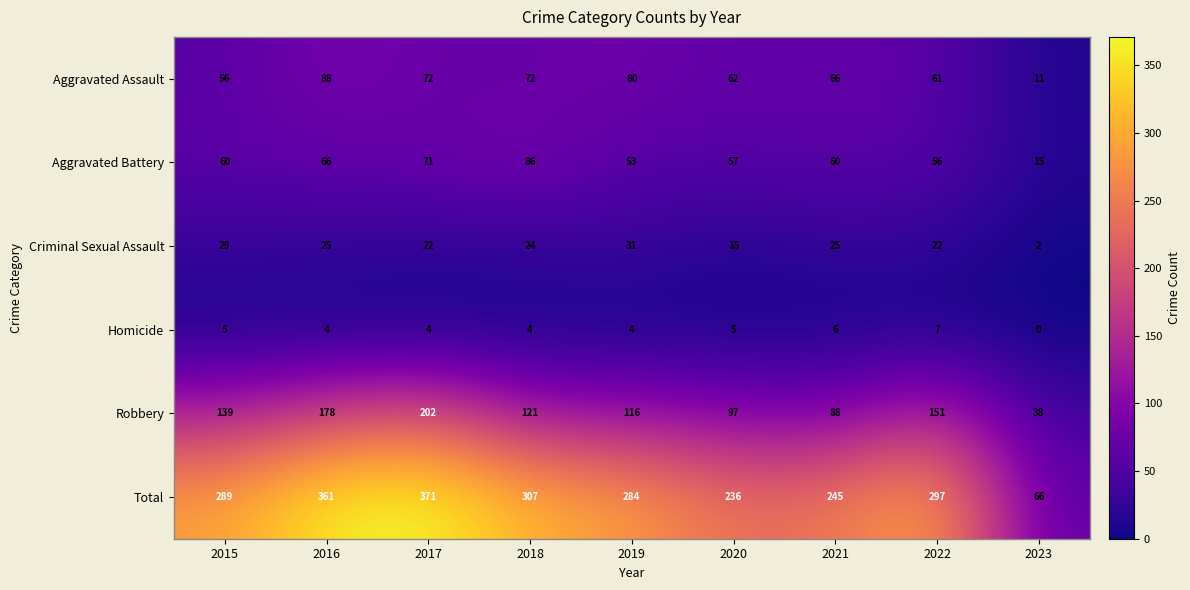

Read the Criminal Sexual Assault value at 2021, to the nearest 5.

25